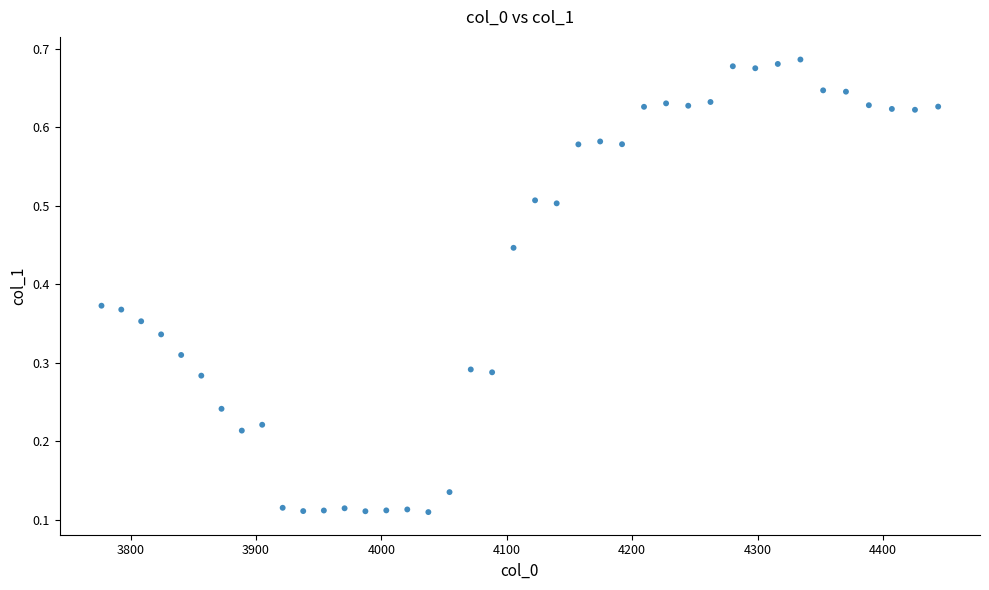

What is the range of X values (max minus min)?

667.4